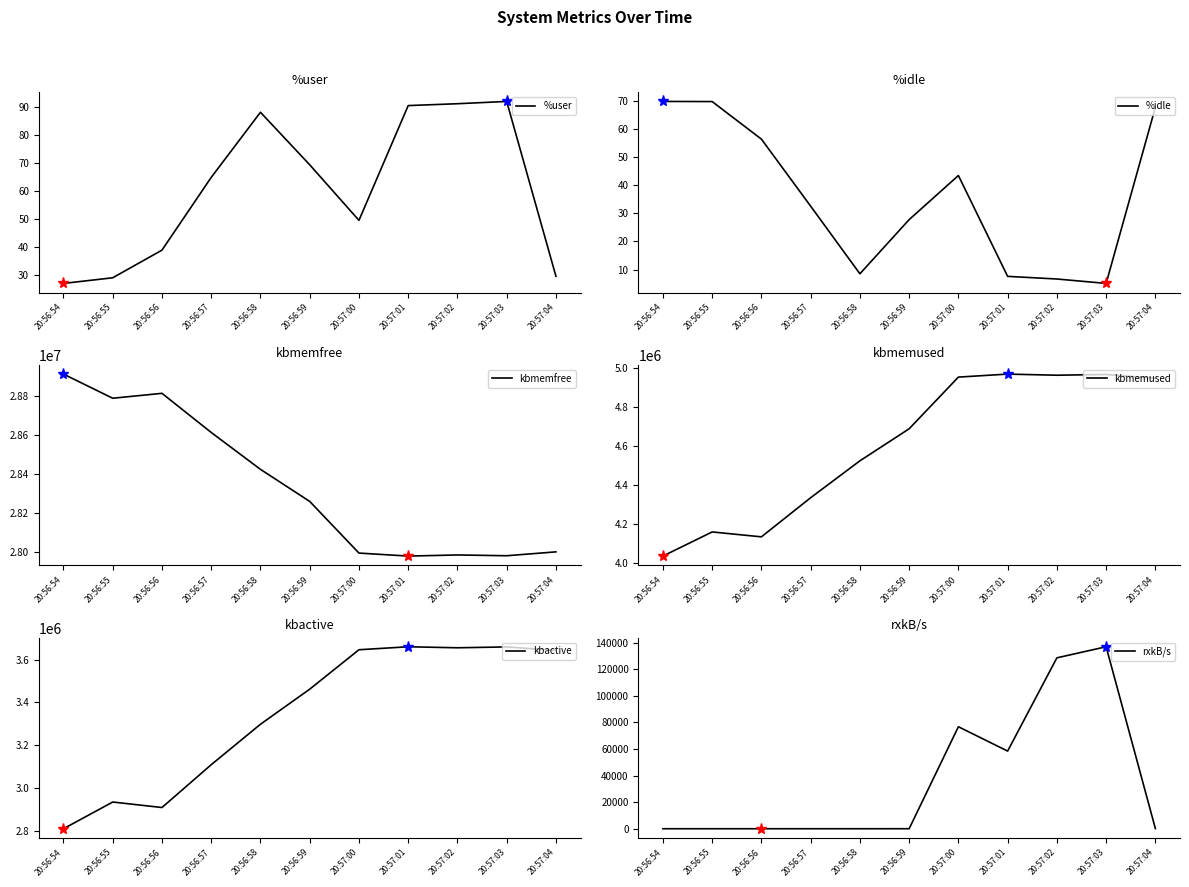

What is the sum of the kbmemused values at 20:57:00 and 20:57:03?

9922528